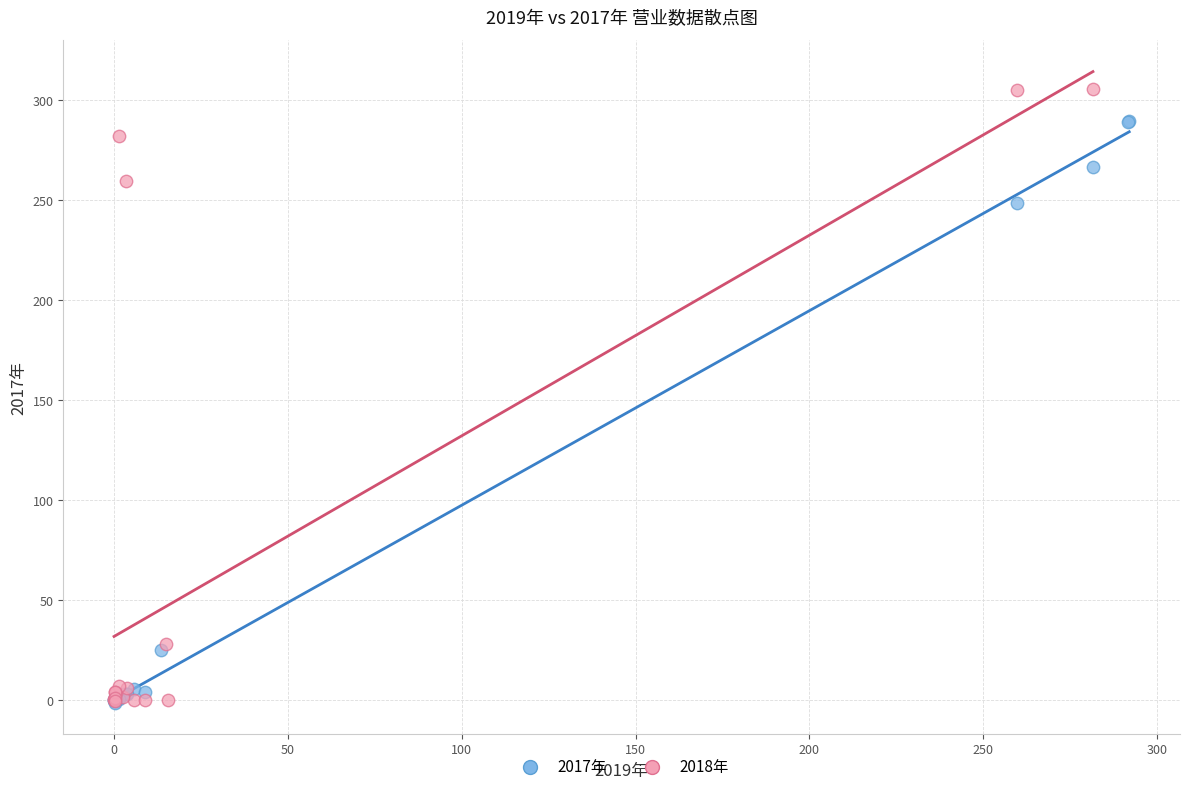

Which series reaches the maximum Y coordinate?

2018年